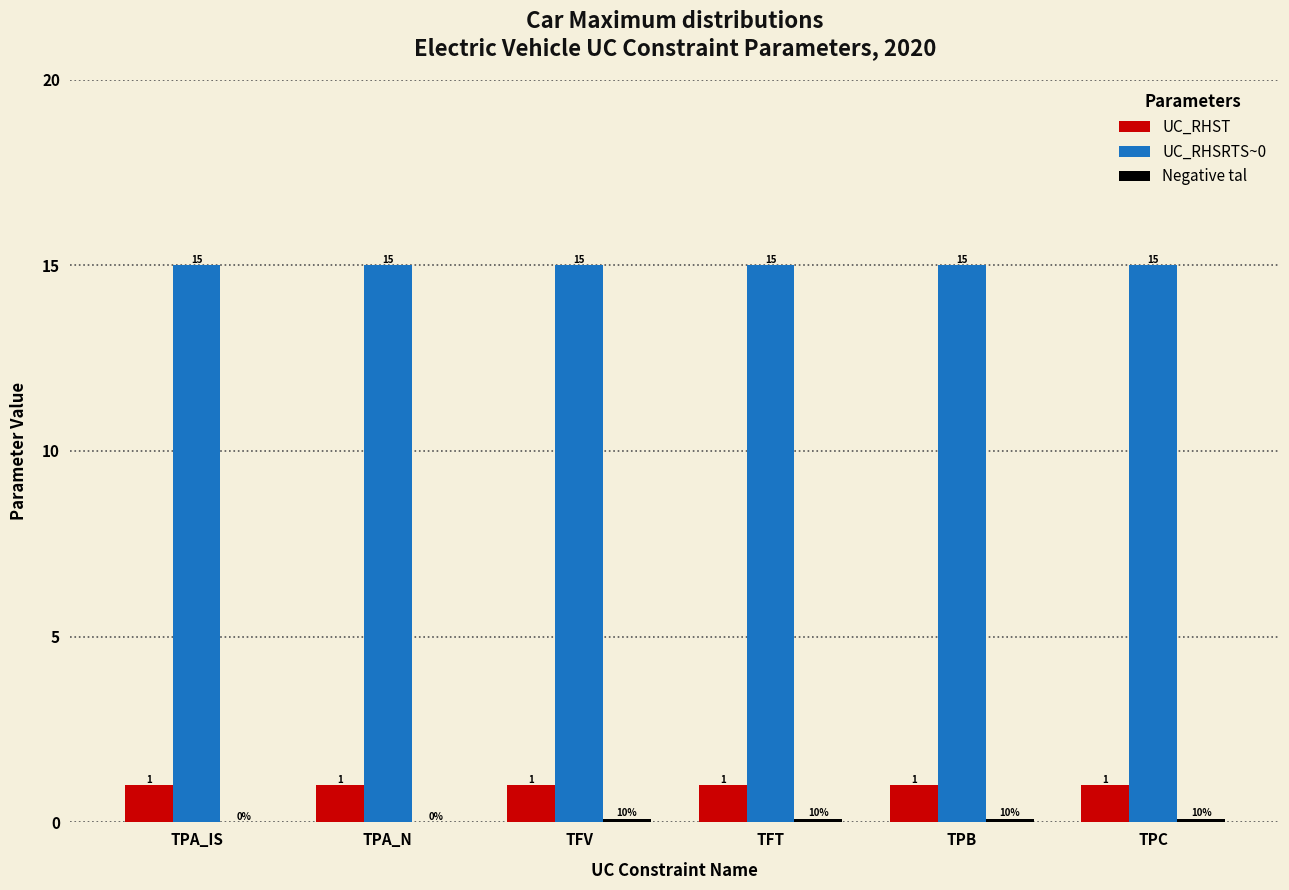

Which series has the largest total across all categories?

UC_RHSRTS~0